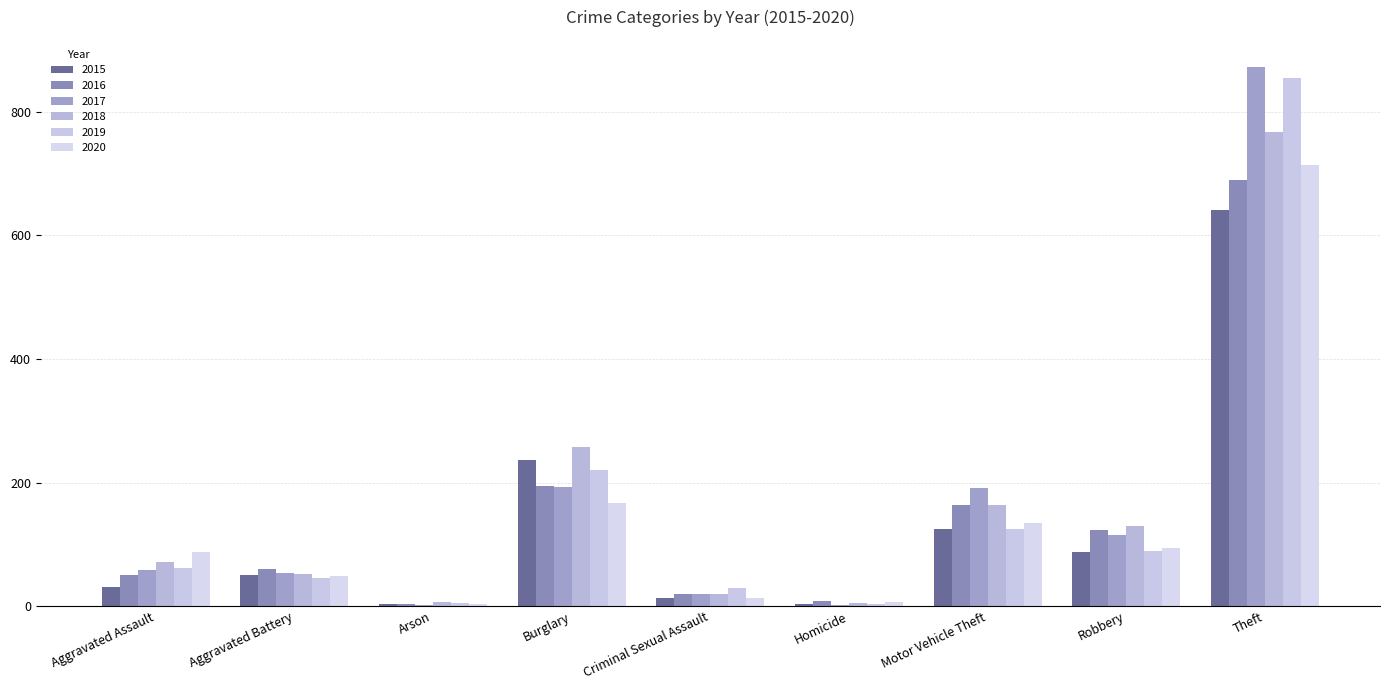

The 2017 series shows 16 at Aggravated Battery. True or false?

False